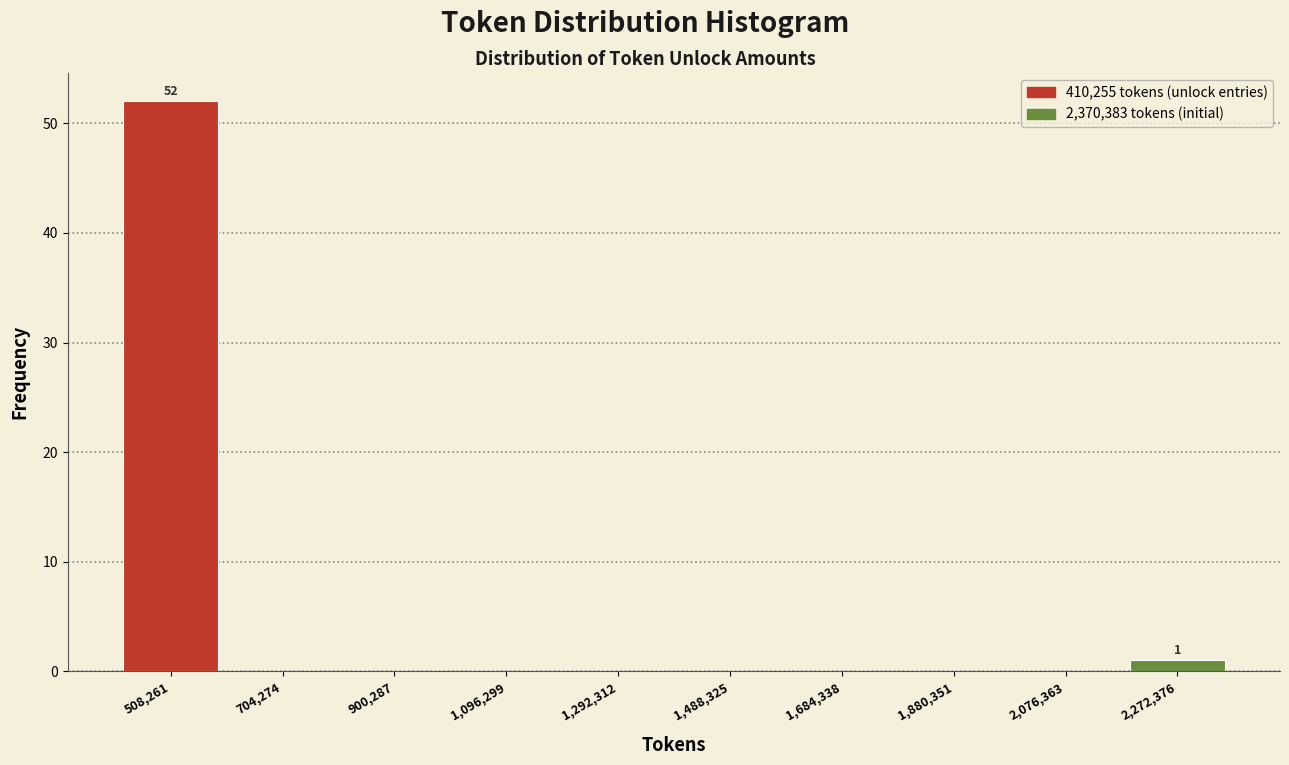

Over which range of the x-axis is the bar tallest?

420000 to 600000